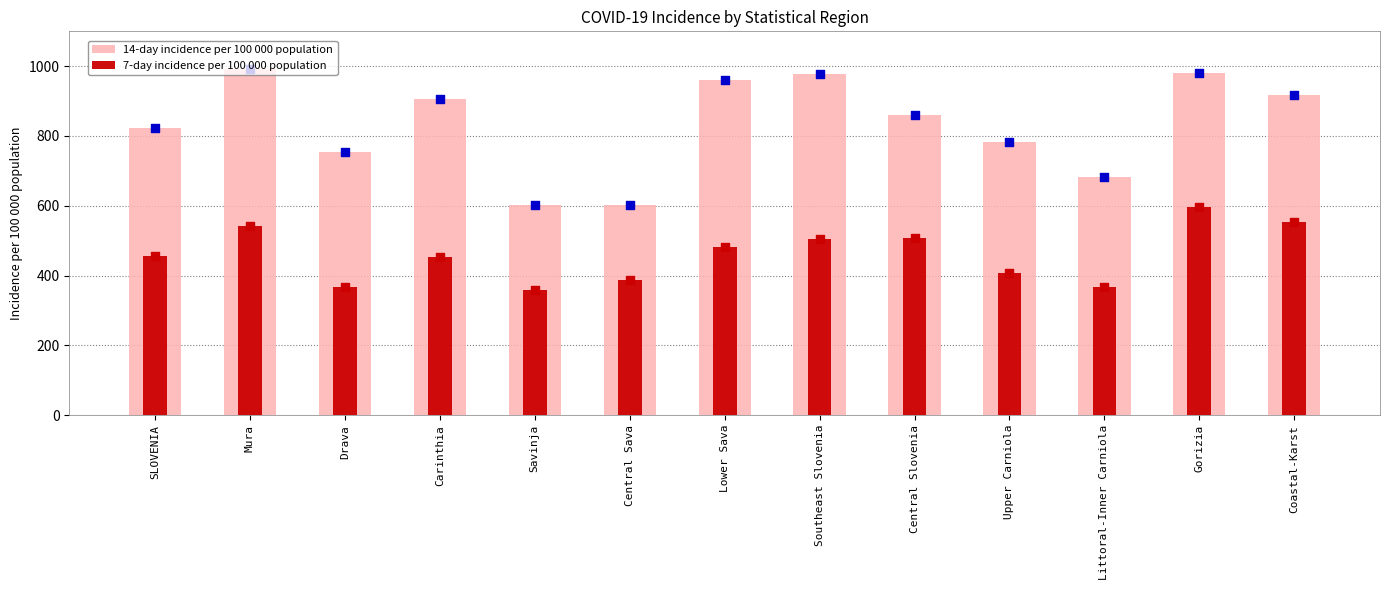

What is the total value across all series at Central Slovenia?

1366.2